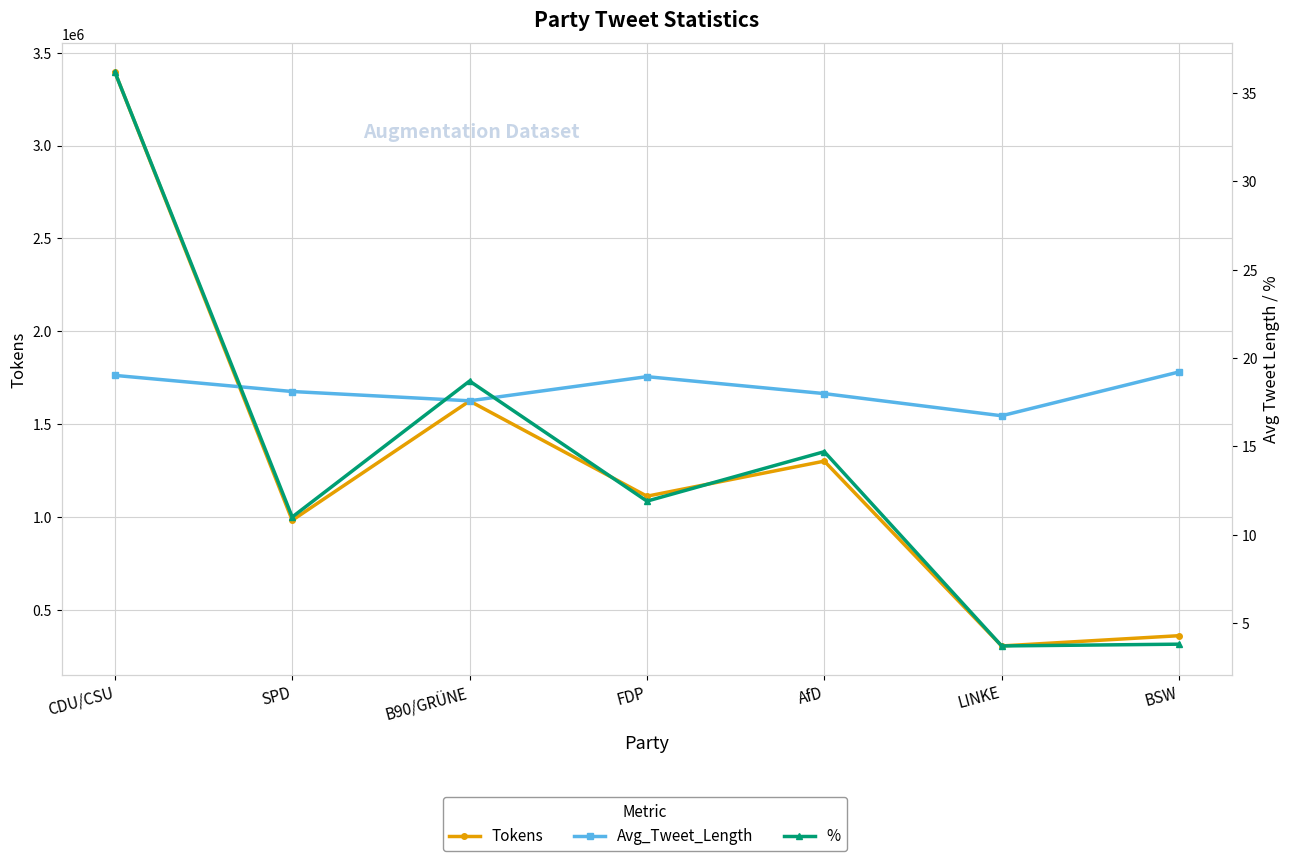

How many series are shown in this chart?

3